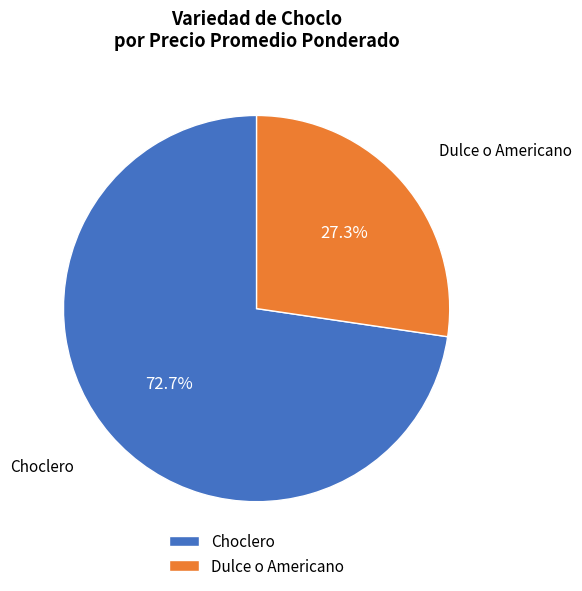

What is the ratio of the value at Choclero to the value at Dulce o Americano?

2.7